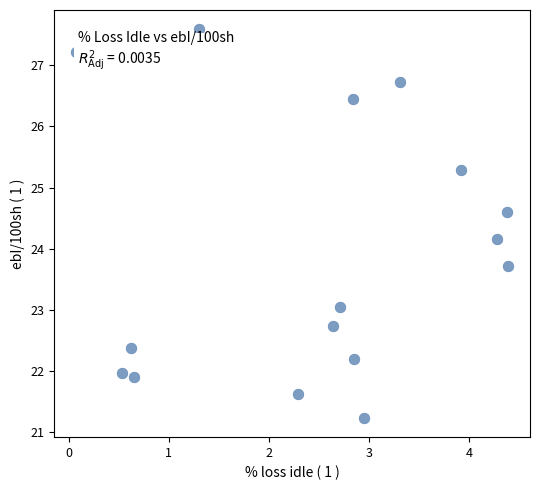

What is the range of Y values (max minus min)?

6.4